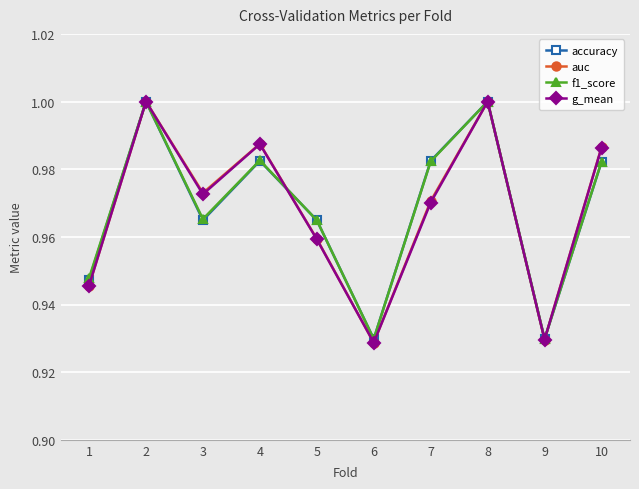

Which series changed the most between 2 and 5?

g_mean